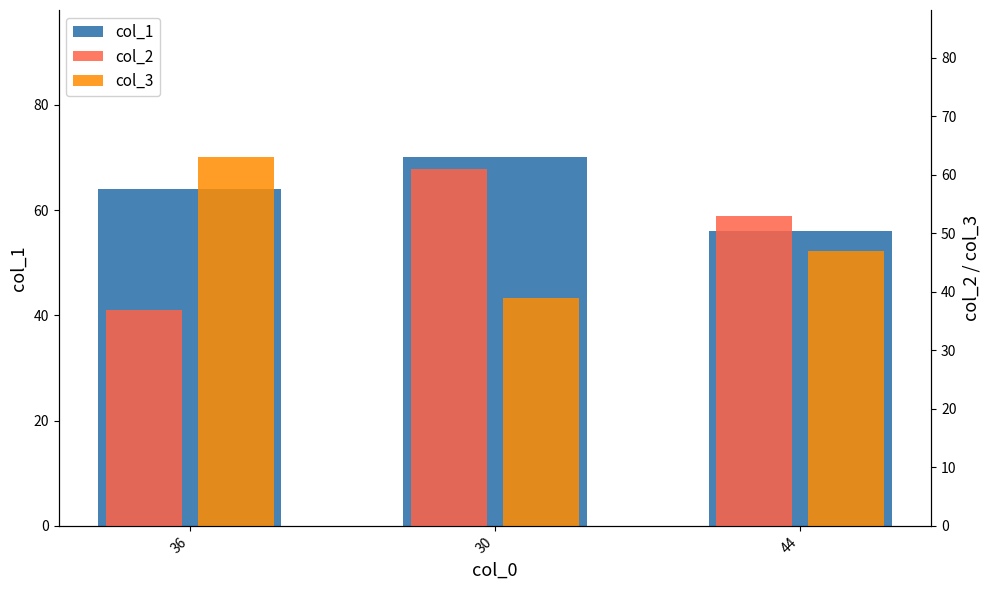

Which series has the largest total across all categories?

col_1